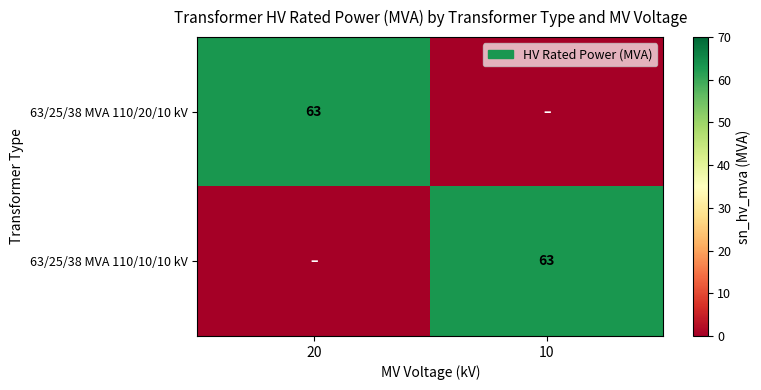

What is the difference between the highest and lowest values at 10?

63